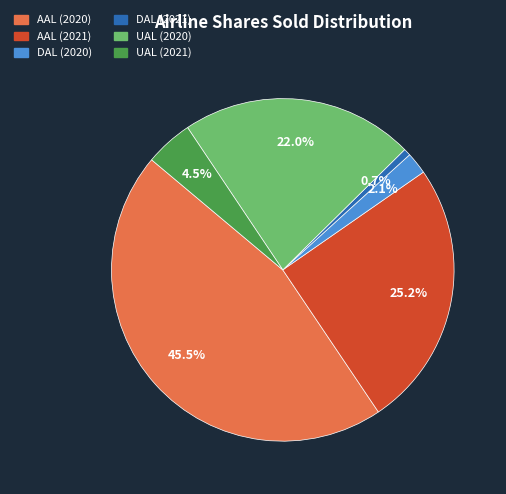

To the nearest percent, what percentage of the pie is DAL (2021)?

1%